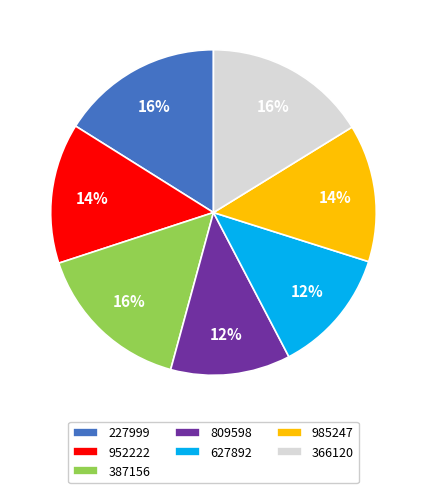

Combined, do 985247 and 627892 account for over 50%?

No